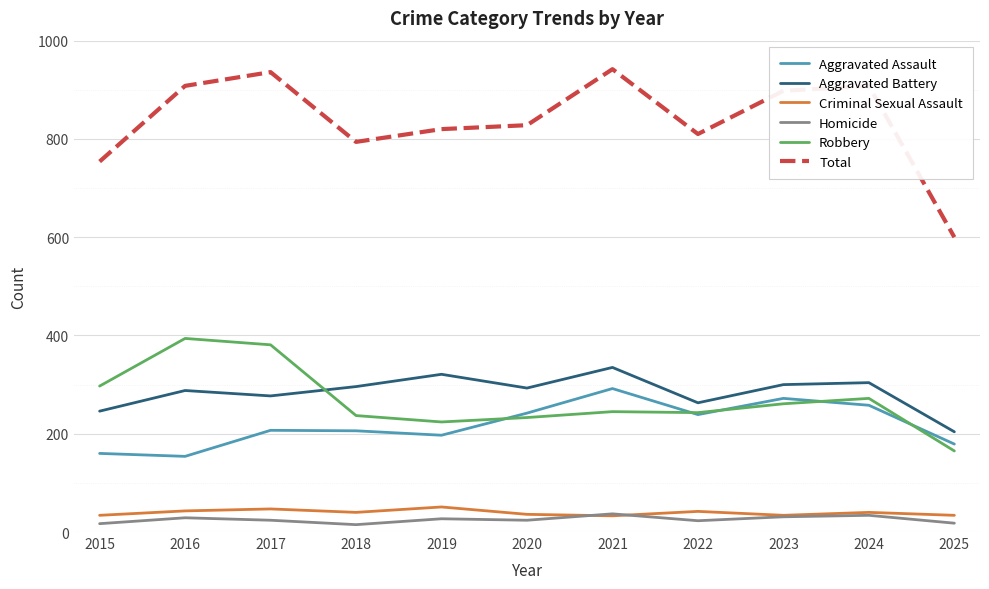

Is the value of Homicide at 2025 greater than the value of Criminal Sexual Assault at 2024?

No